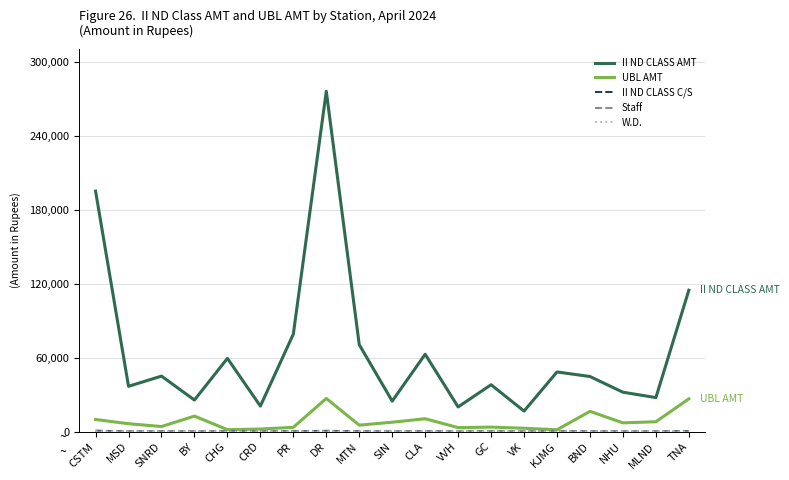

Between SNRD and CRD, which series saw the biggest shift?

II ND CLASS AMT